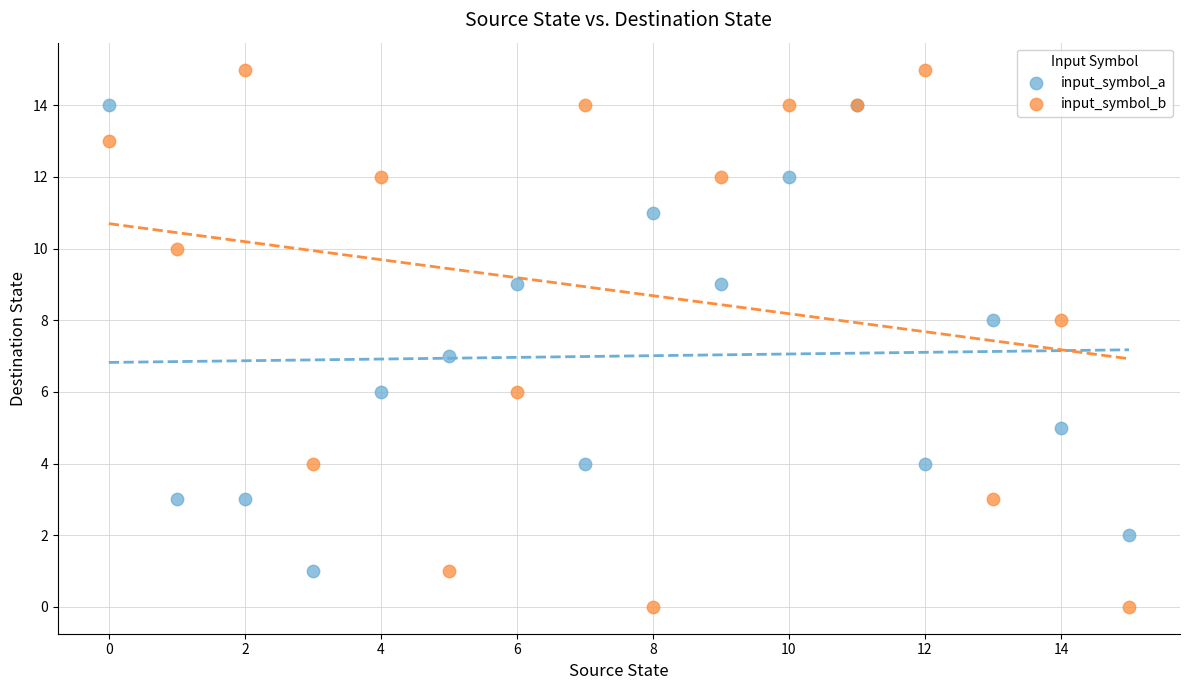

Which series reaches the maximum Y coordinate?

input_symbol_b